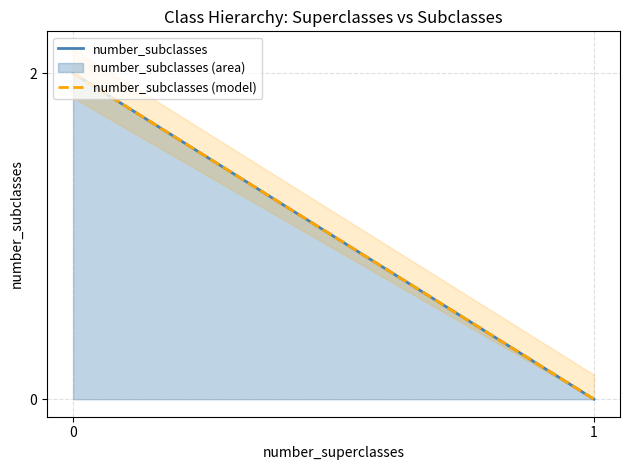

At how many categories does at least one series exceed 0?

1